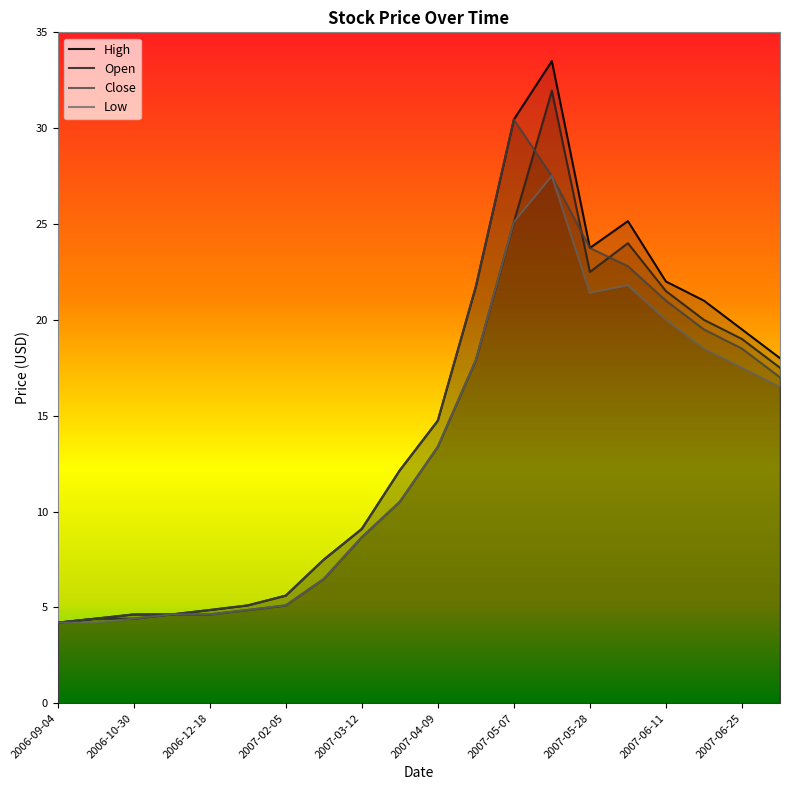

List the series in order of their peak value, highest first.

High, Open, Close, Low